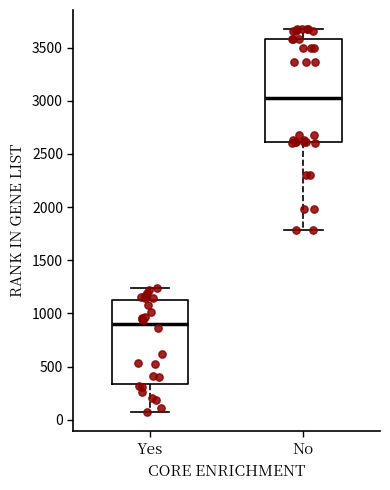

Reading left to right, read every box against the y-axis: the position of its median line, the range the box covers, and the ends of its whiskers. The values are not printed on the chart, so give them approximately, as read against the axis.

Yes: median 900, box 350 to 1150, whiskers 50 to 1250
No: median 3050, box 2600 to 3600, whiskers 1800 to 3700